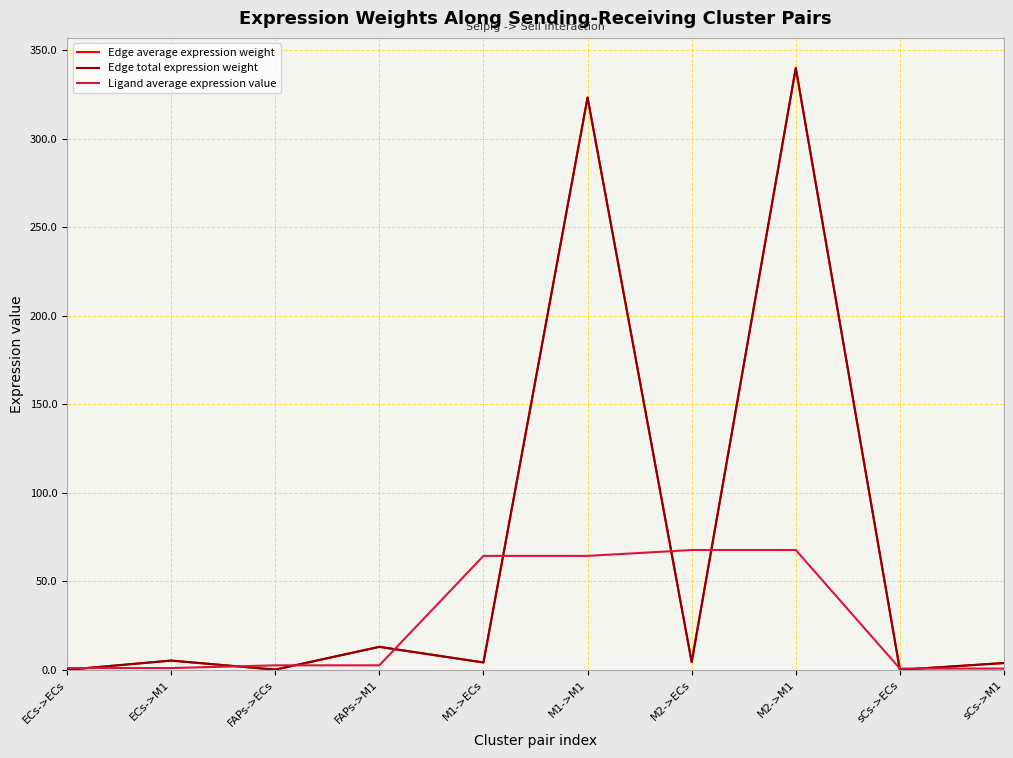

Does the chart display data point markers on the line(s)?

No